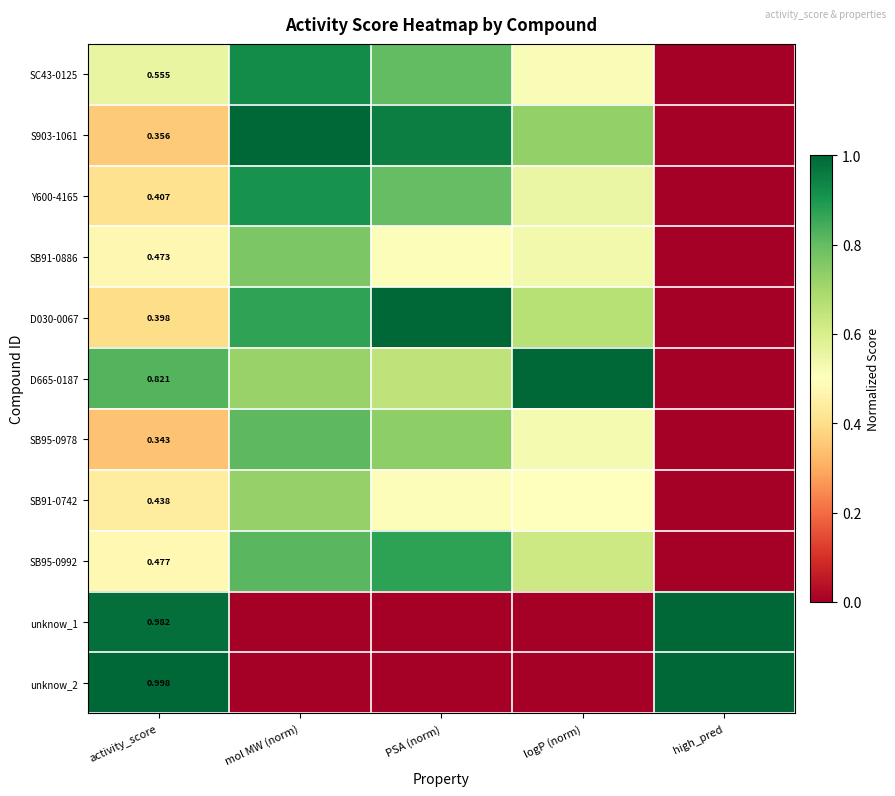

How many series are shown in this chart?

11